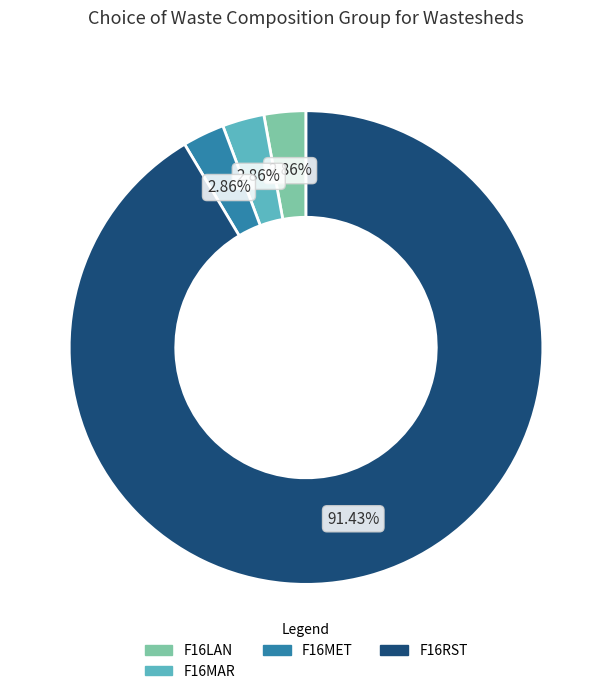

Does F16MAR represent more than half of the total?

No